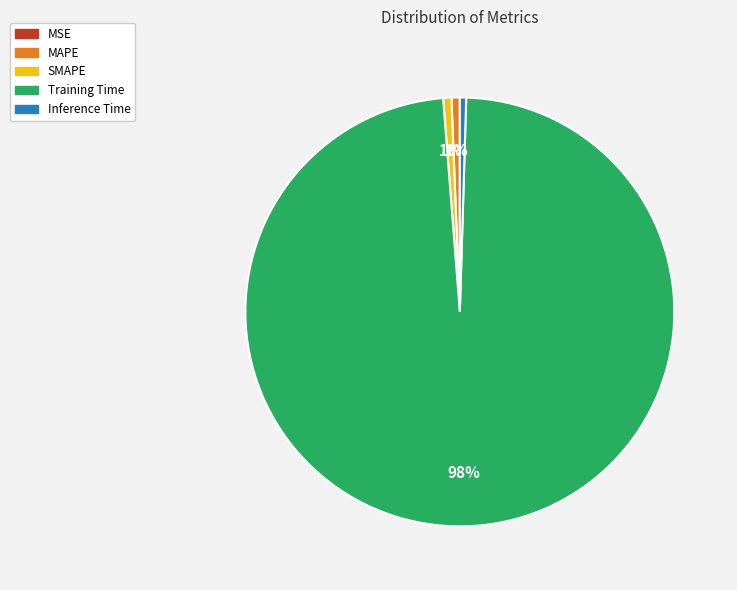

Do MAPE and Training Time together represent more than half of the pie?

Yes